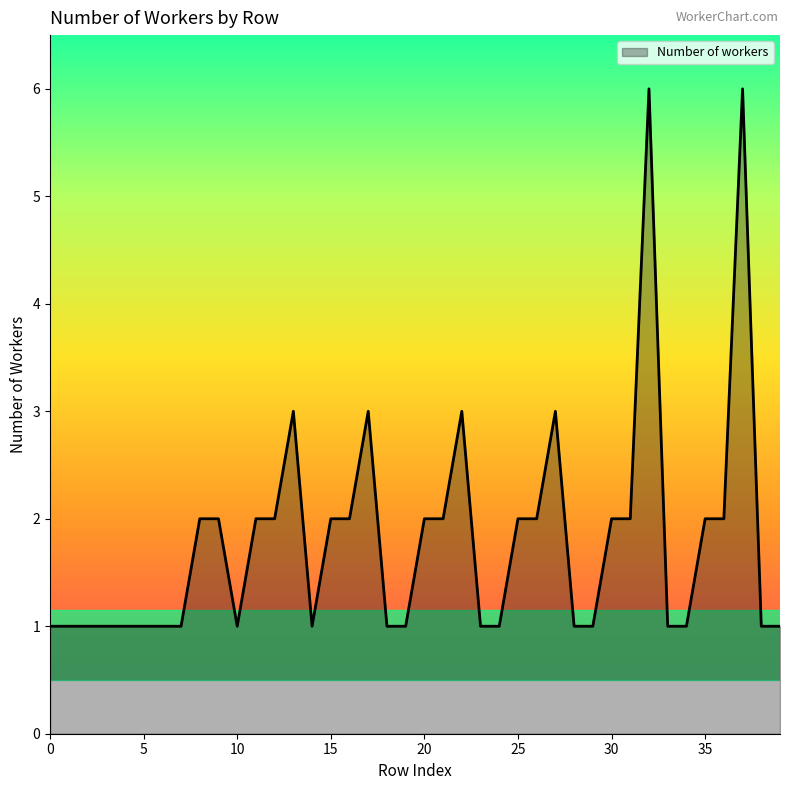

What is the maximum value shown in the chart?

6